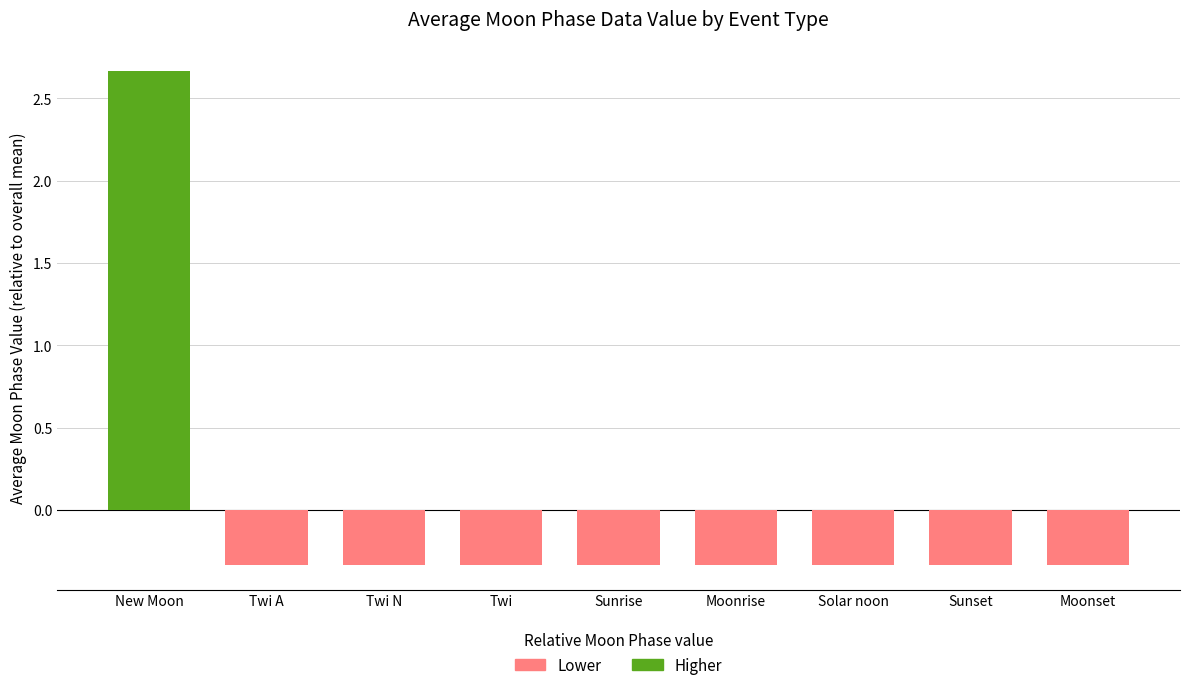

What is the approximate value at Solar noon?

-0.3